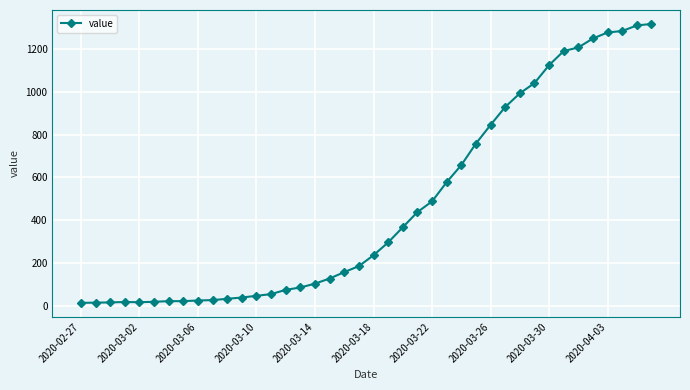

What is the greatest value displayed?

1319